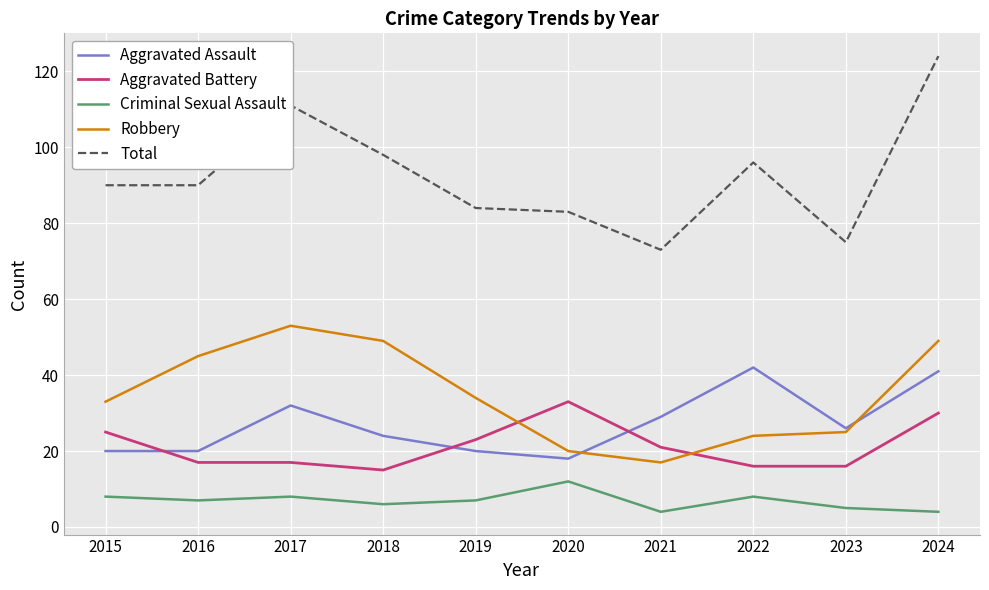

What is the lowest value of the Robbery series?

17